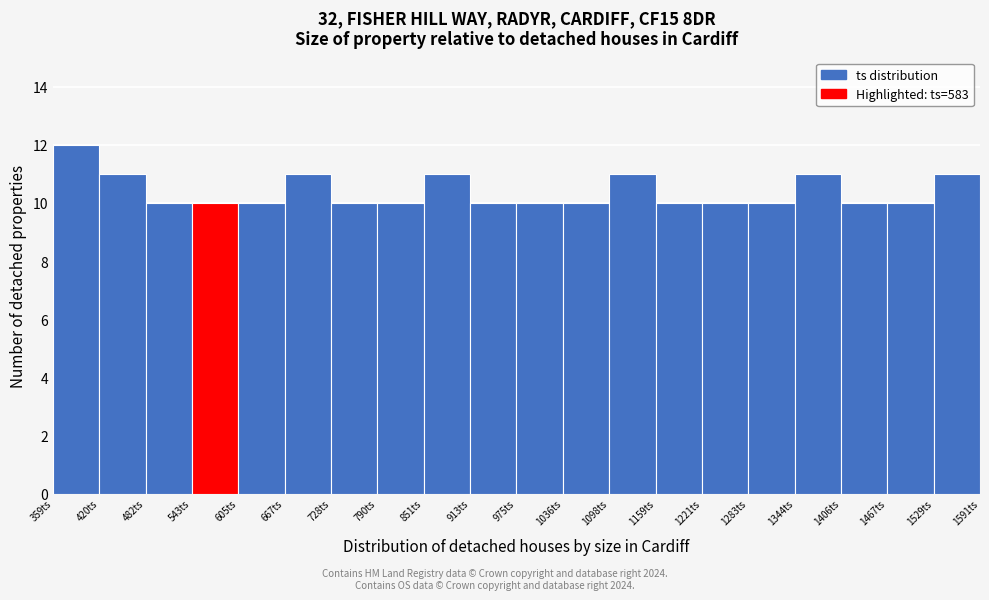

Reading left to right, transcribe this chart: for each bar, give the range it covers on the x-axis and its height. Neither the bar edges nor the heights are printed on the chart, so give them approximately, as read against the axes.

360 to 420: 12
420 to 480: 11
480 to 540: 10
540 to 610: 10
610 to 670: 10
670 to 730: 11
730 to 790: 10
790 to 850: 10
850 to 910: 11
910 to 980: 10
980 to 1040: 10
1040 to 1100: 10
1100 to 1160: 11
1160 to 1220: 10
1220 to 1280: 10
1280 to 1340: 10
1340 to 1410: 11
1410 to 1470: 10
1470 to 1530: 10
1530 to 1590: 11